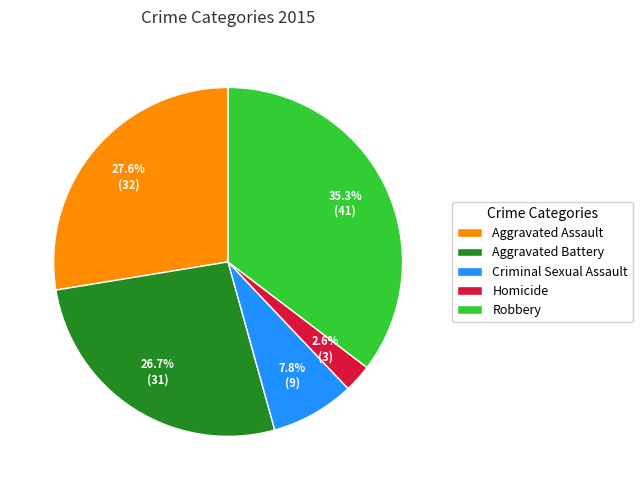

How many slices are in this pie chart?

5